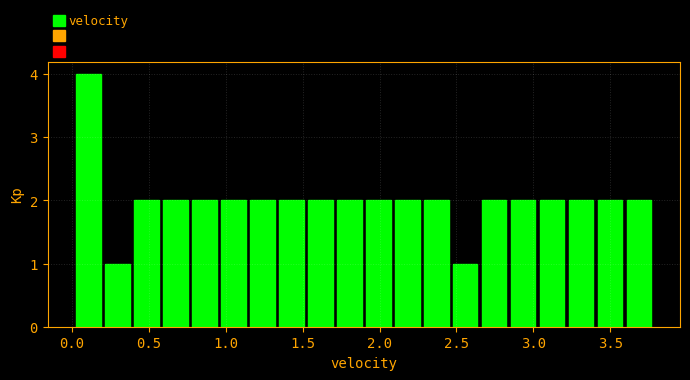

Around what value on the x-axis is the tallest bar? Give the approximate position of its centre, as read against the axis.

0.10